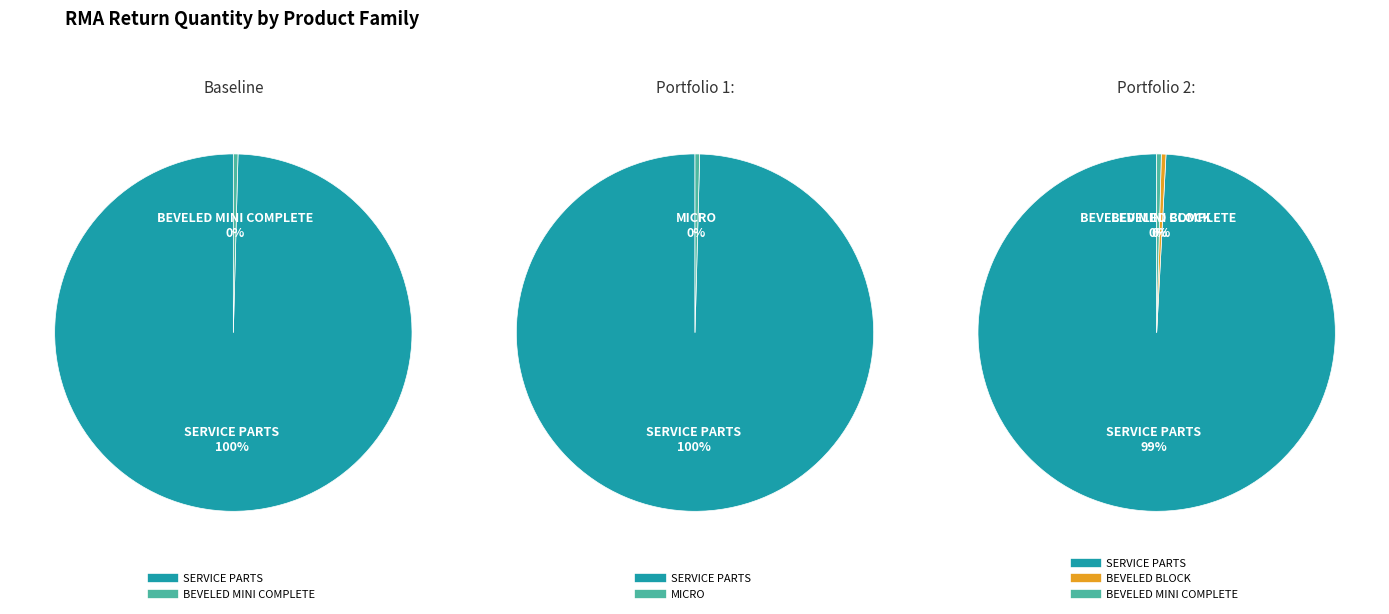

How many segments does this pie chart have?

4